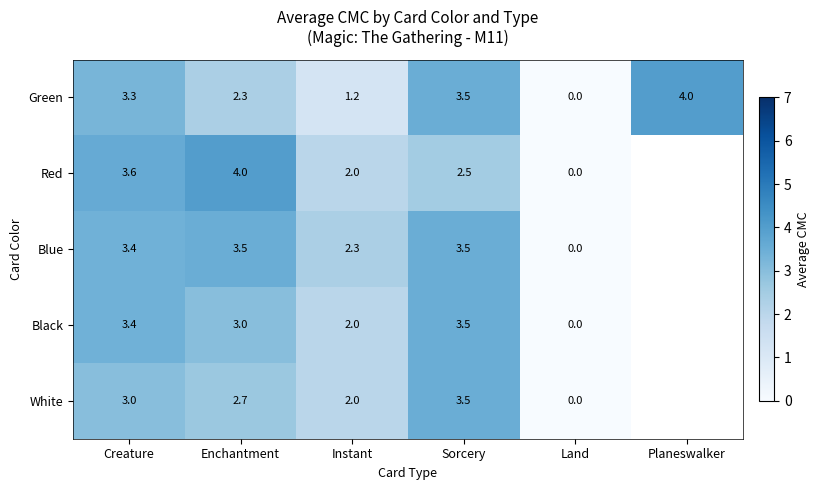

At how many categories does at least one series exceed 3?

4